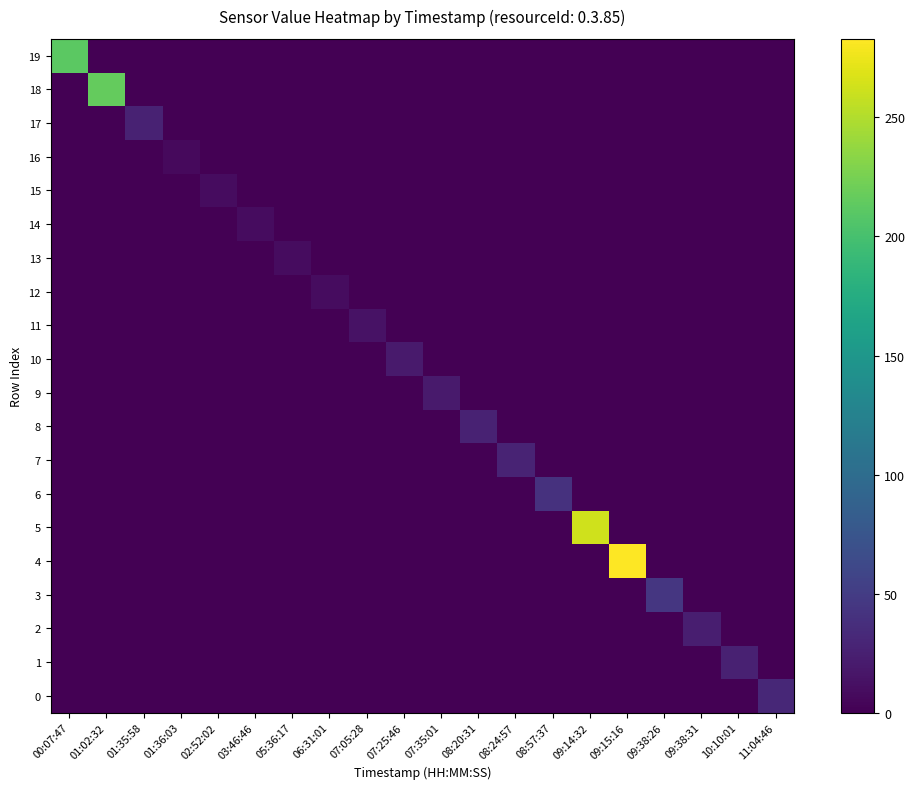

At how many categories does at least one series exceed 200?

4